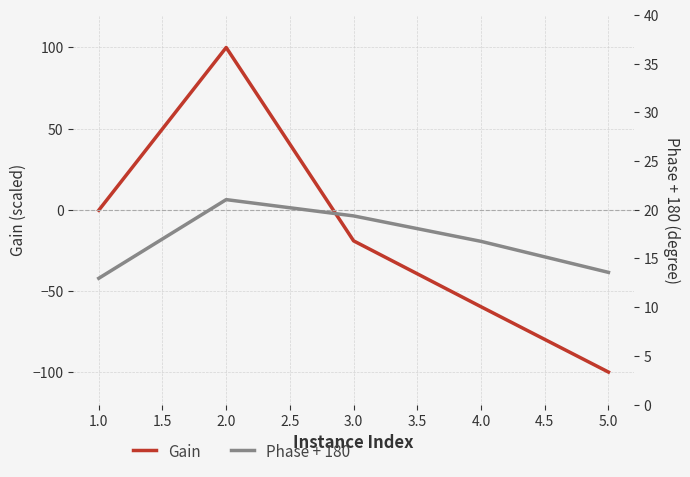

How many times do Phase + 180 and Gain cross each other?

2